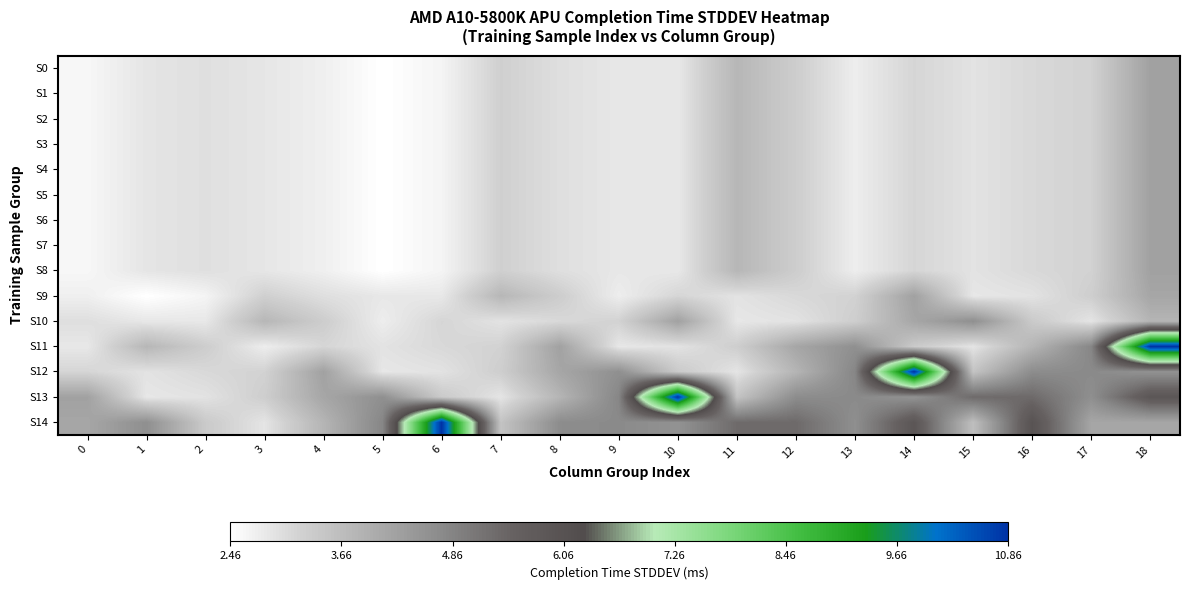

What is the difference between the highest and lowest values at 6?

8.2